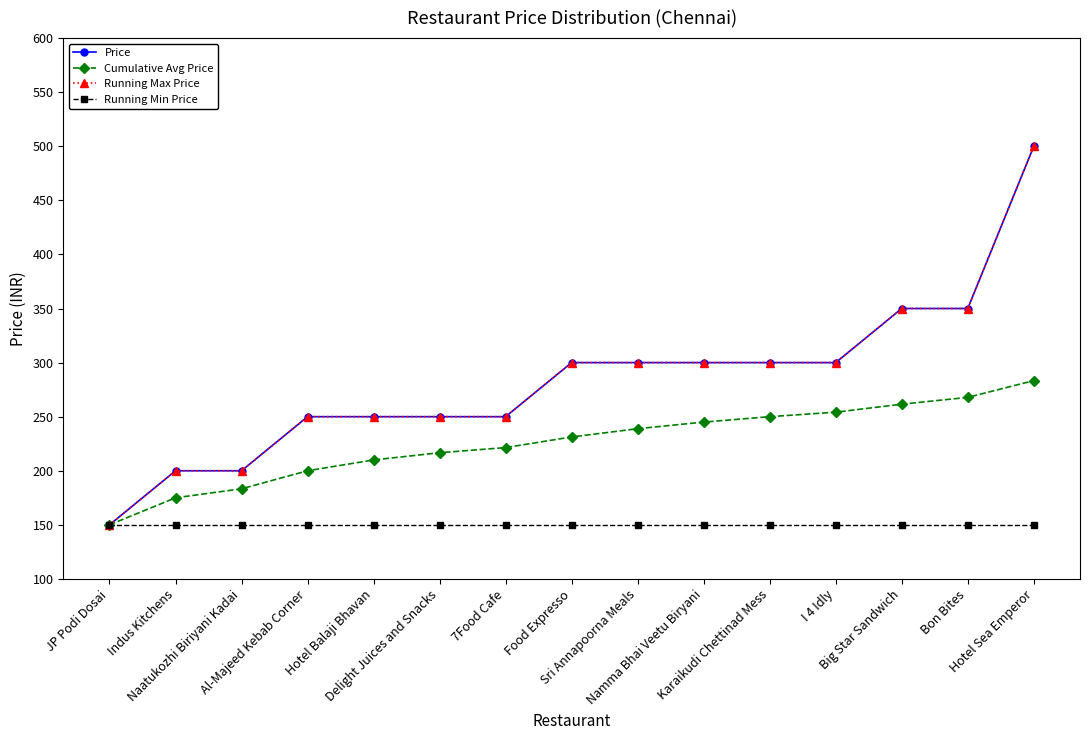

Does the chart have visible grid lines?

No